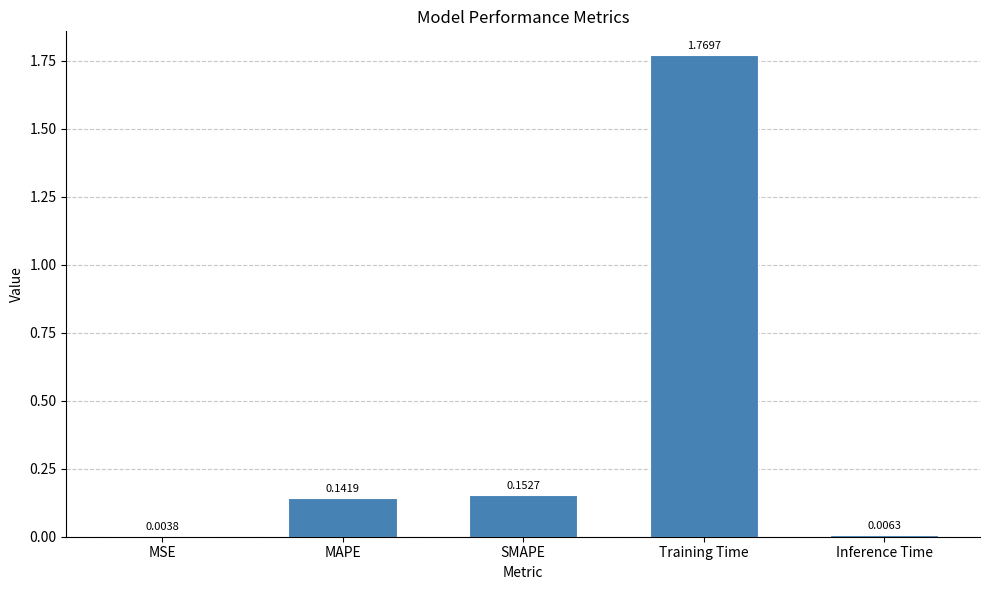

Which label corresponds to the largest value in the chart?

Training Time